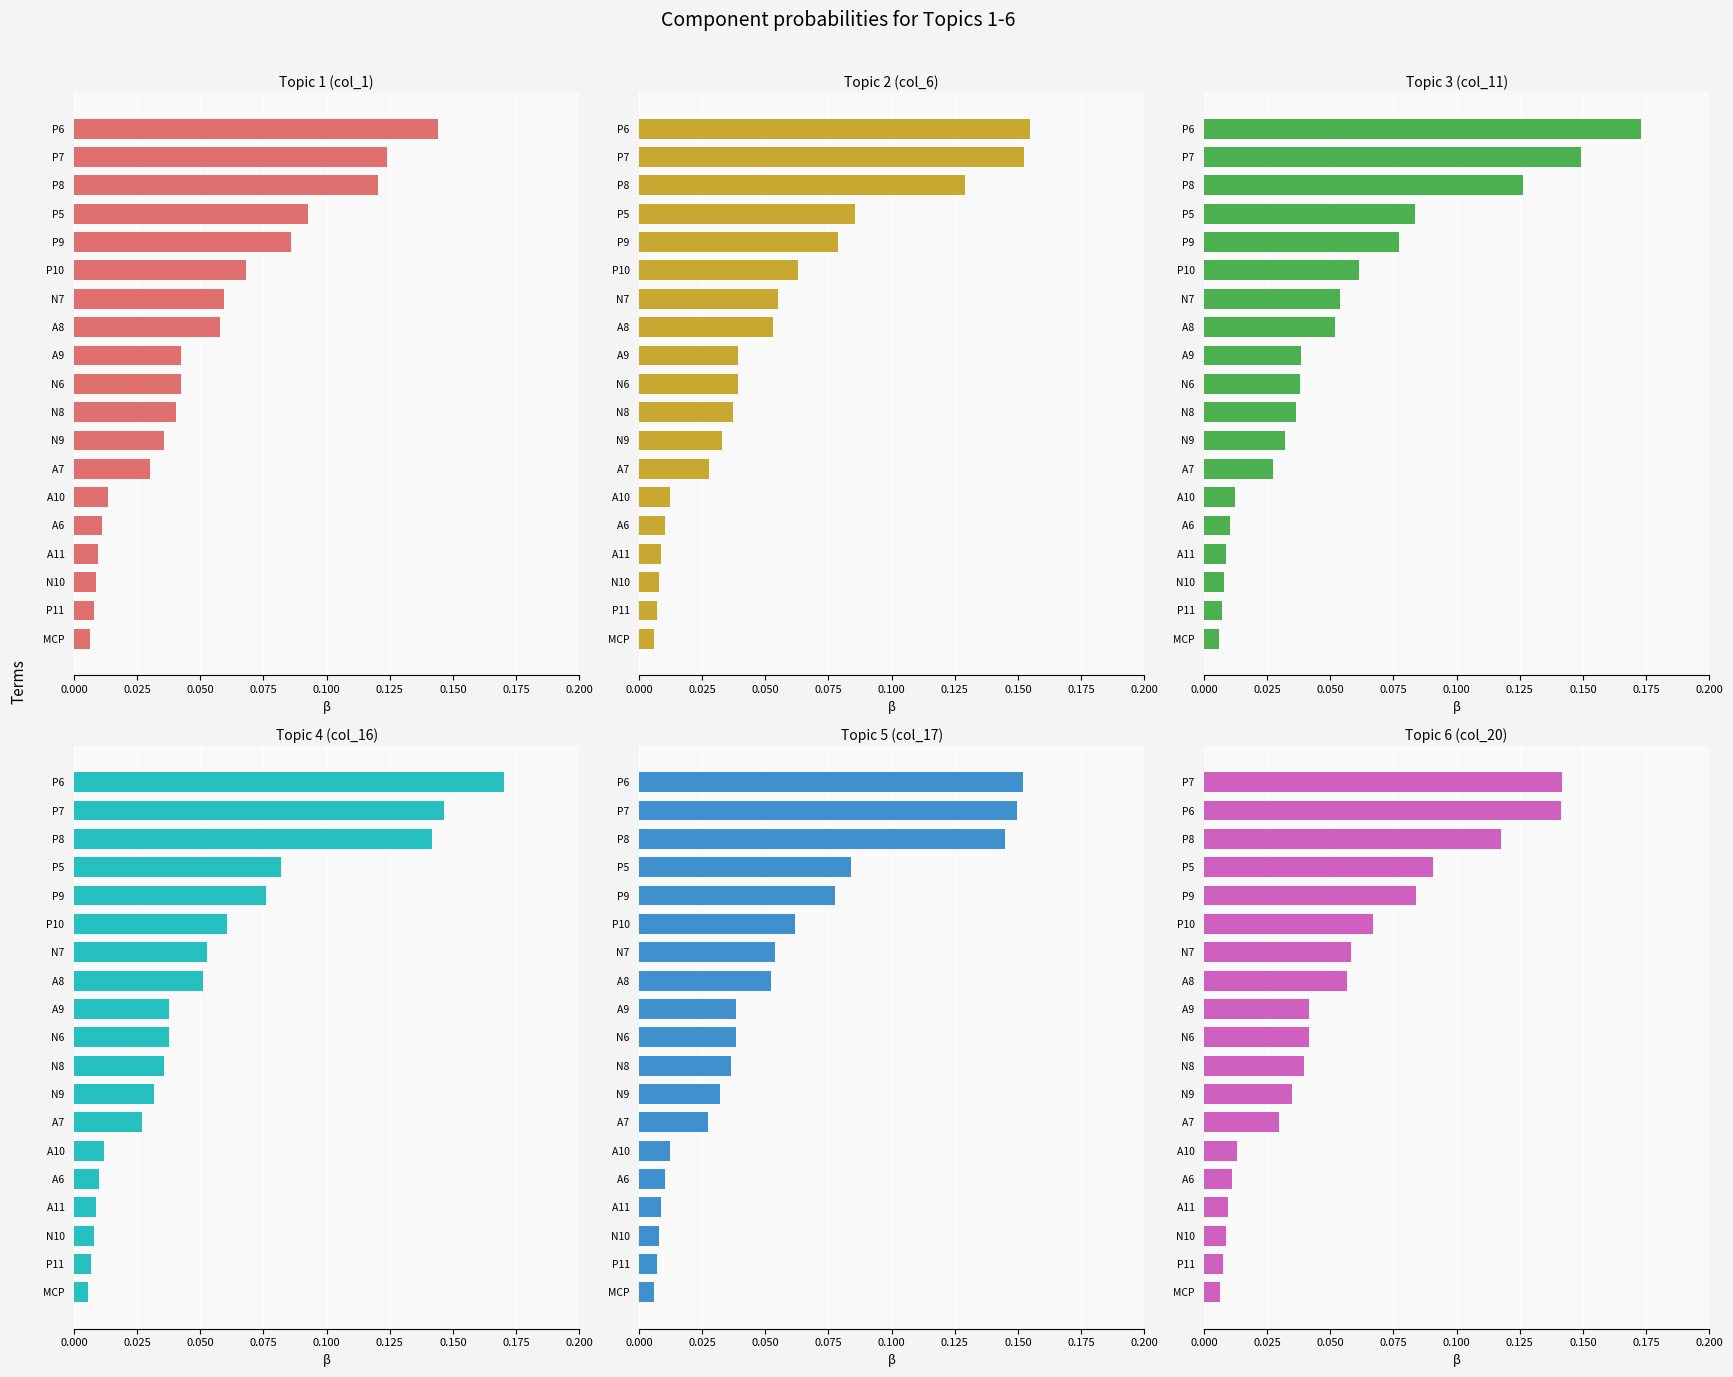

What position from the left is MCP?

19